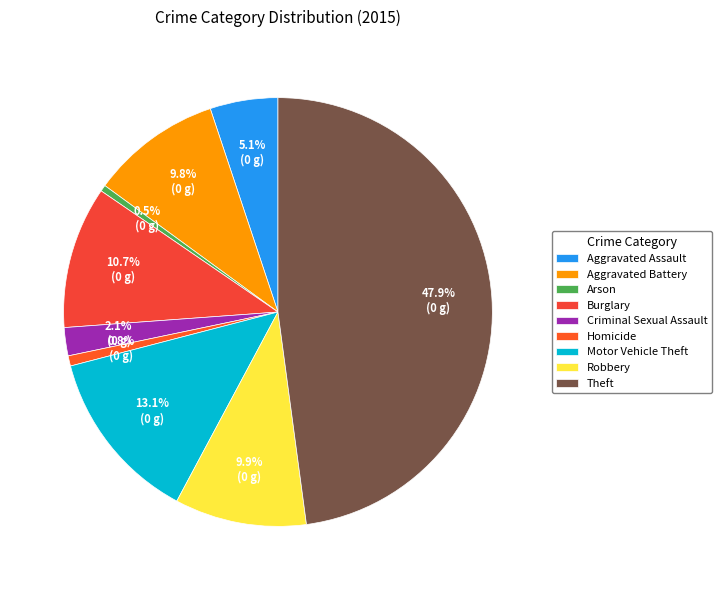

Which slice is the smallest?

Arson